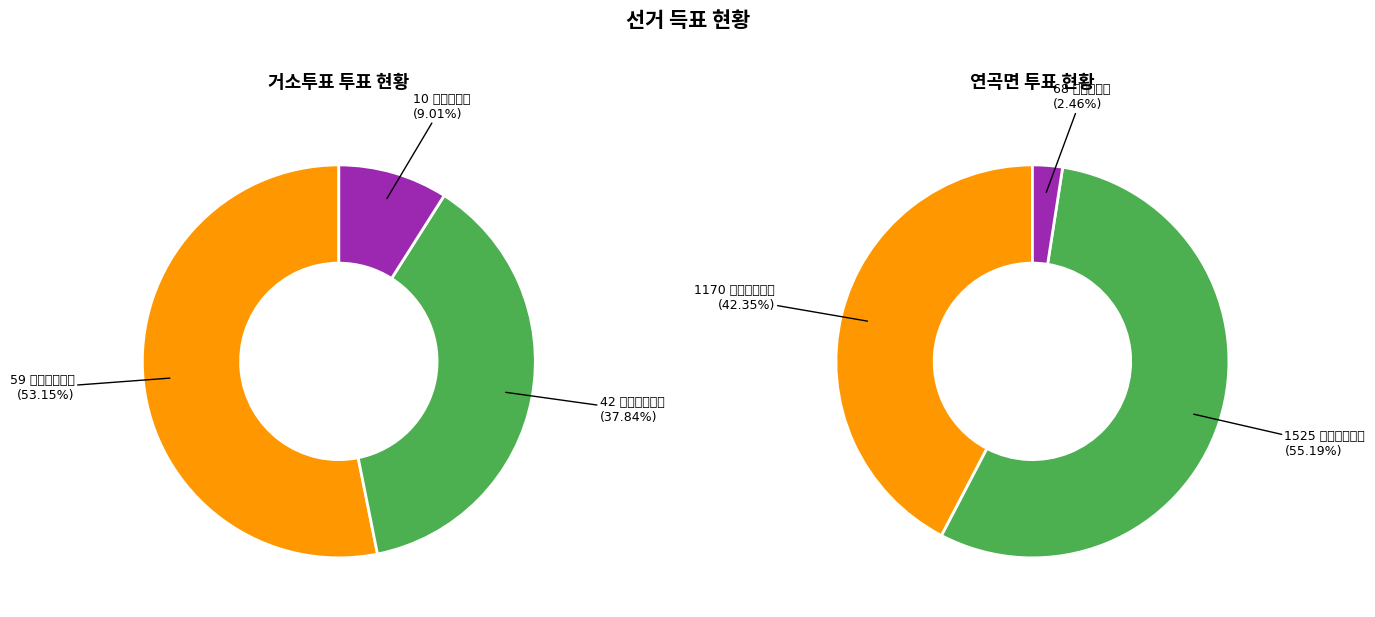

What is the smallest slice in the pie chart?

잘못 투입·구분된 투표지